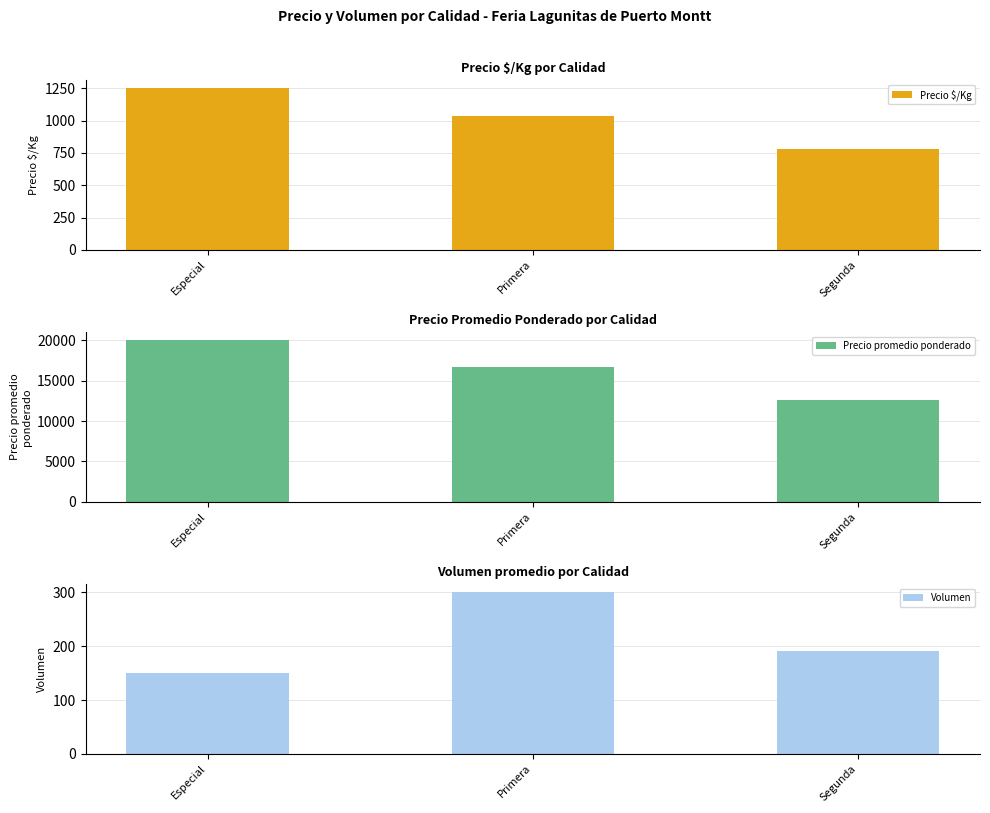

Where is Precio promedio ponderado nearest to the value 16278?

Primera